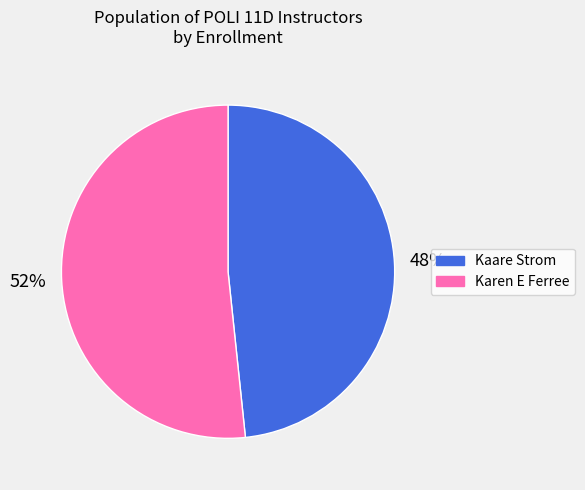

Which category has the smallest portion of the pie?

Kaare Strom